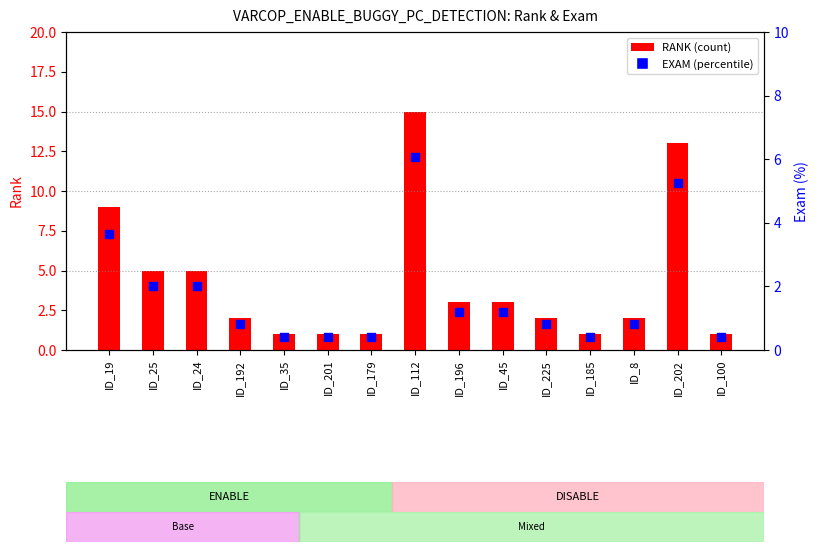

Is the value of EXAM (%) at ID_100 greater than the value of RANK at ID_35?

No